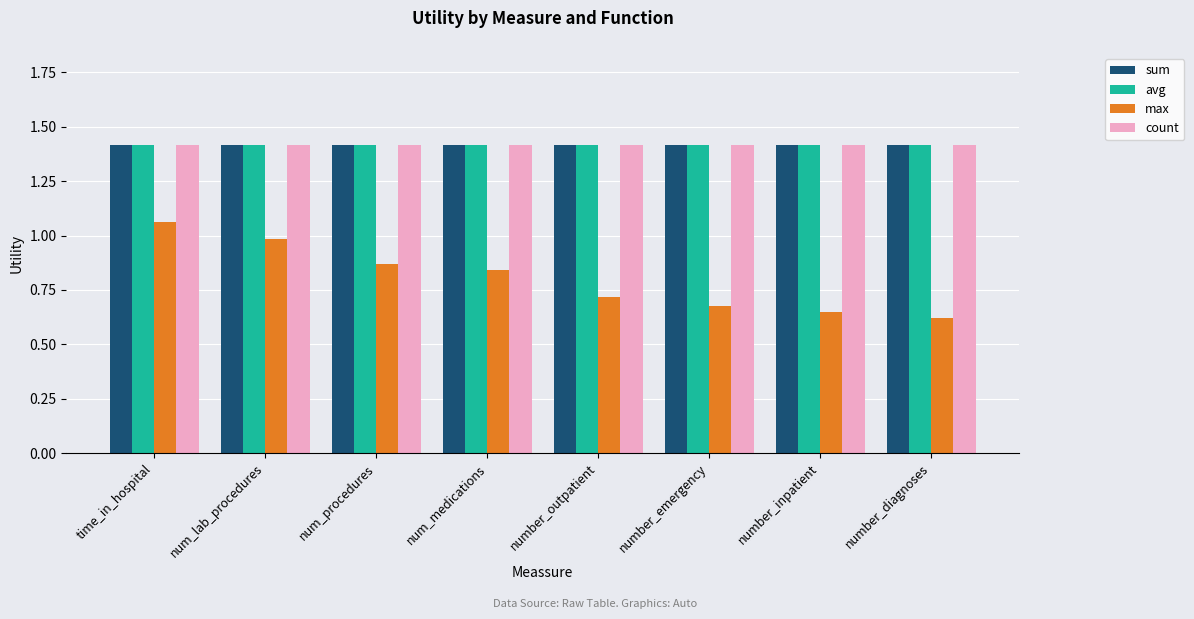

What value does the sum series have at number_diagnoses?

1.4